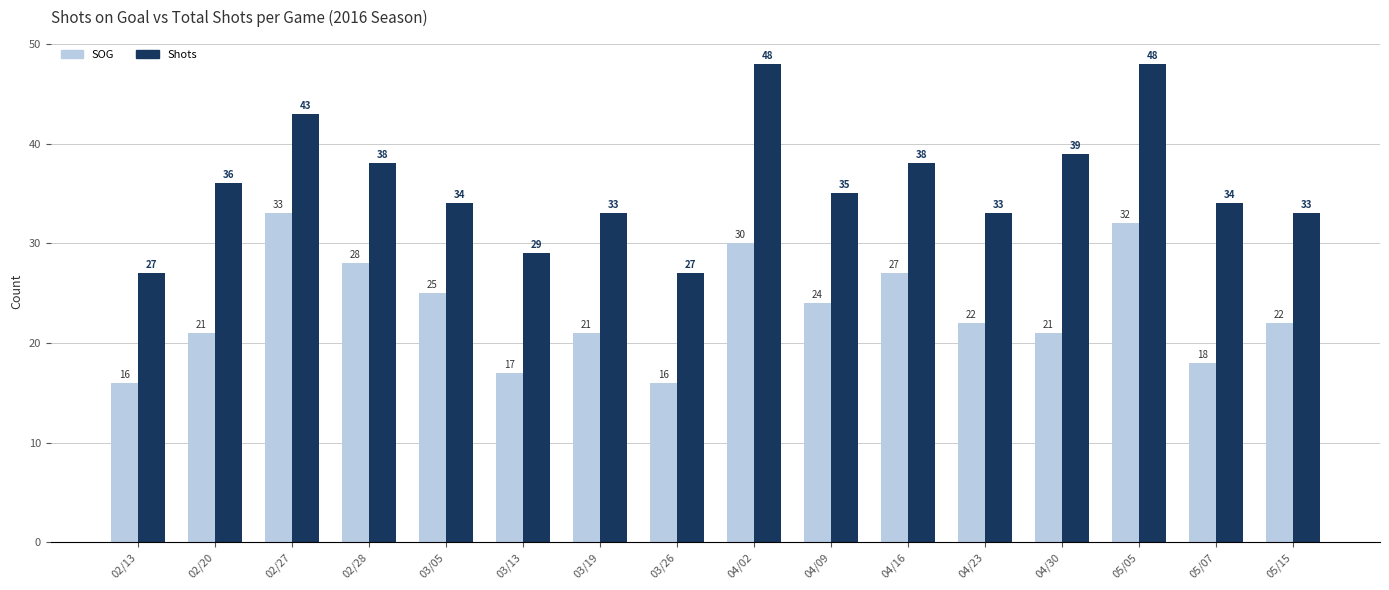

Which series has the largest range (max minus min)?

Shots